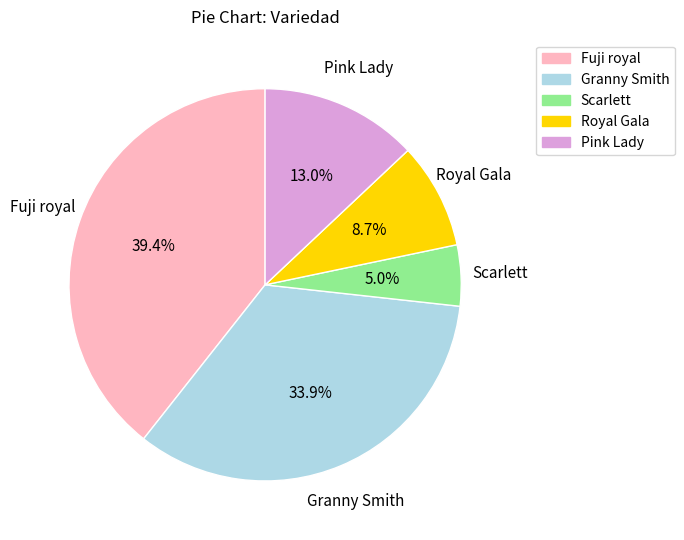

What is the ratio of the value at Granny Smith to the value at Royal Gala?

3.9